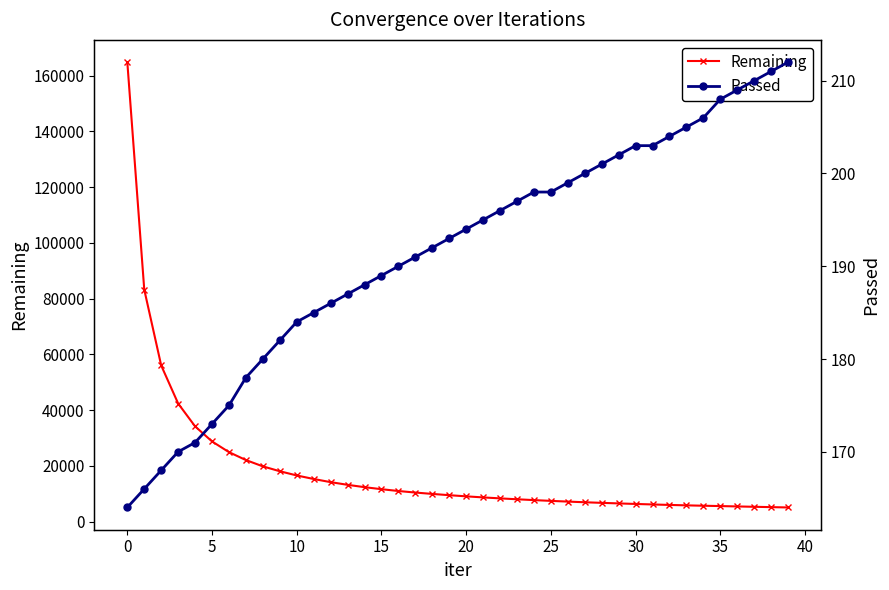

What is the total value across all series at 37?

5537